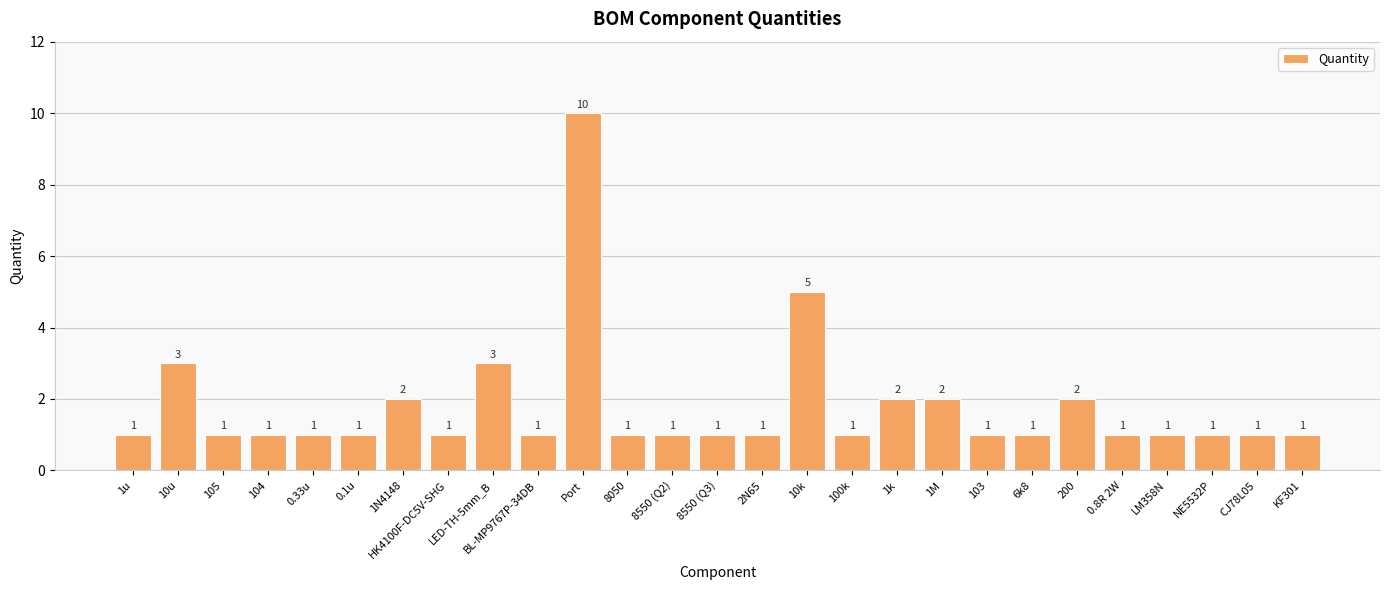

What is the difference between the maximum and minimum values?

9